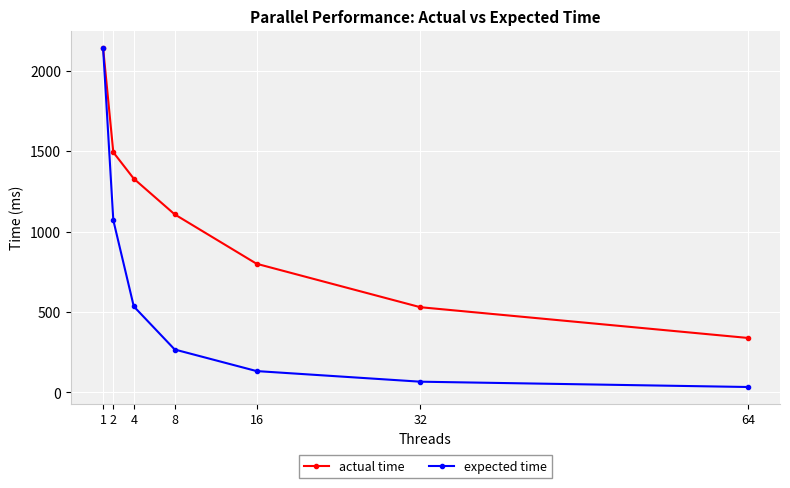

Where does the expected time series first go above 267?

1